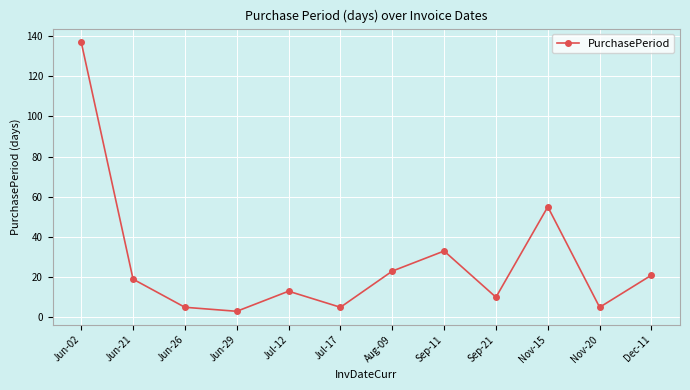

Which label corresponds to the largest value in the chart?

Jun-02